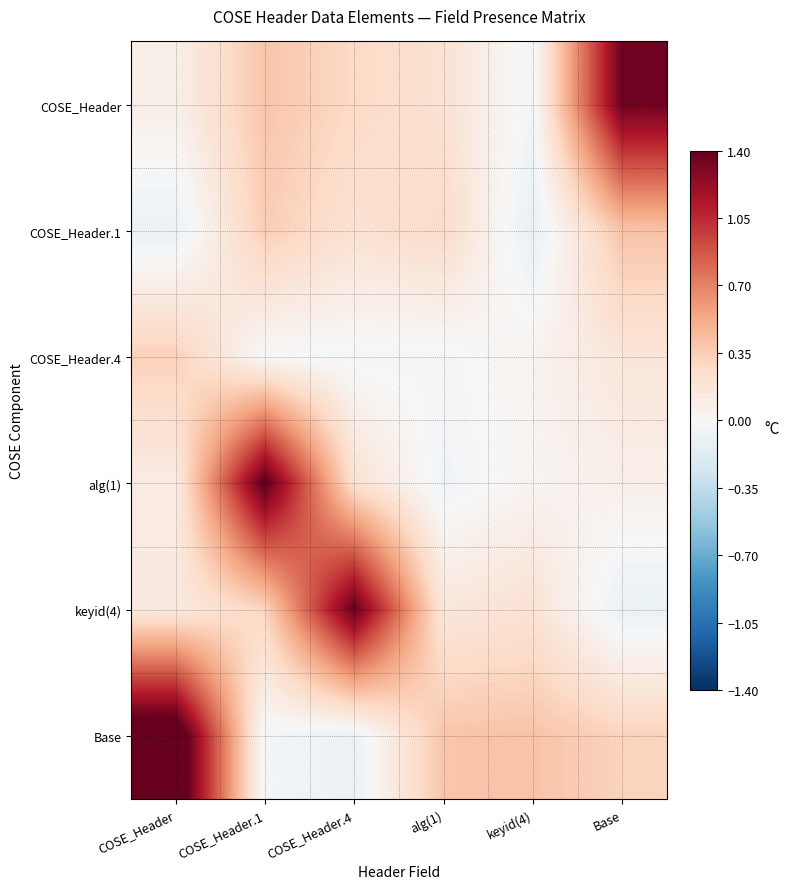

At how many categories does at least one series exceed 1?

4